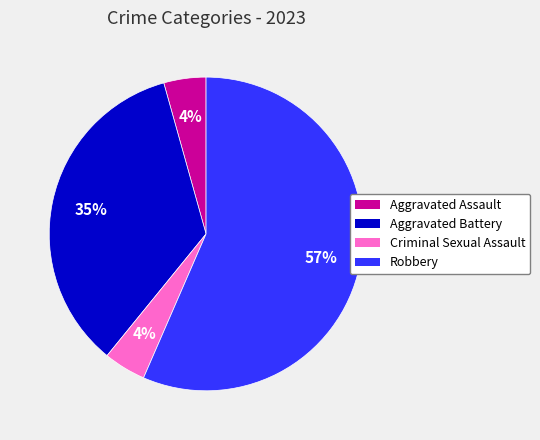

Is it true that Aggravated Assault is 17% of the pie?

False